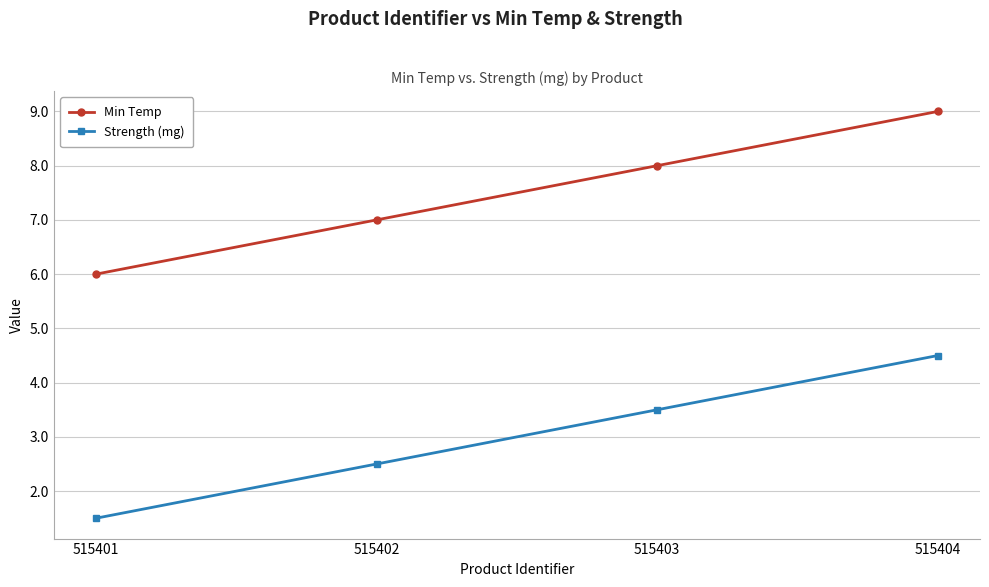

List the series in order of their peak value, lowest first.

Strength (mg), Min Temp